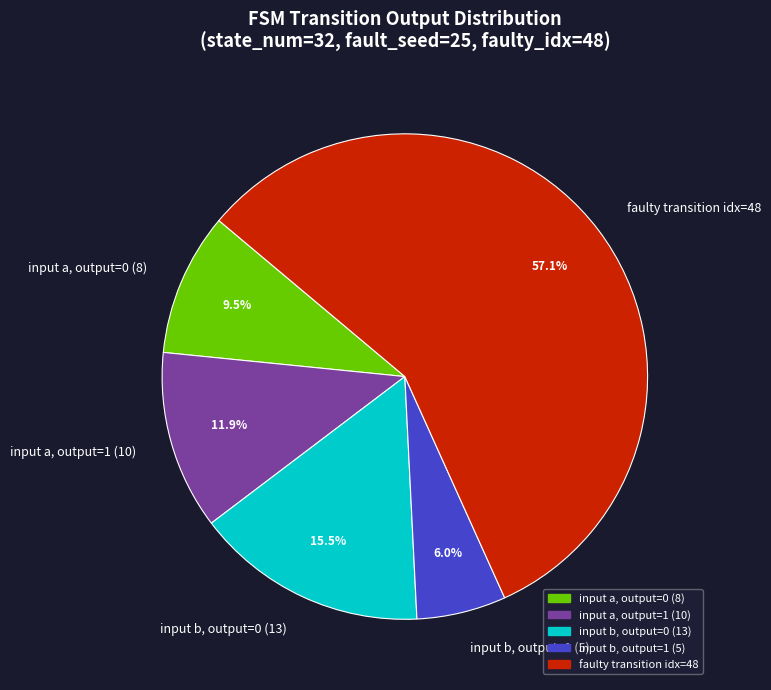

How many slices are in this pie chart?

5